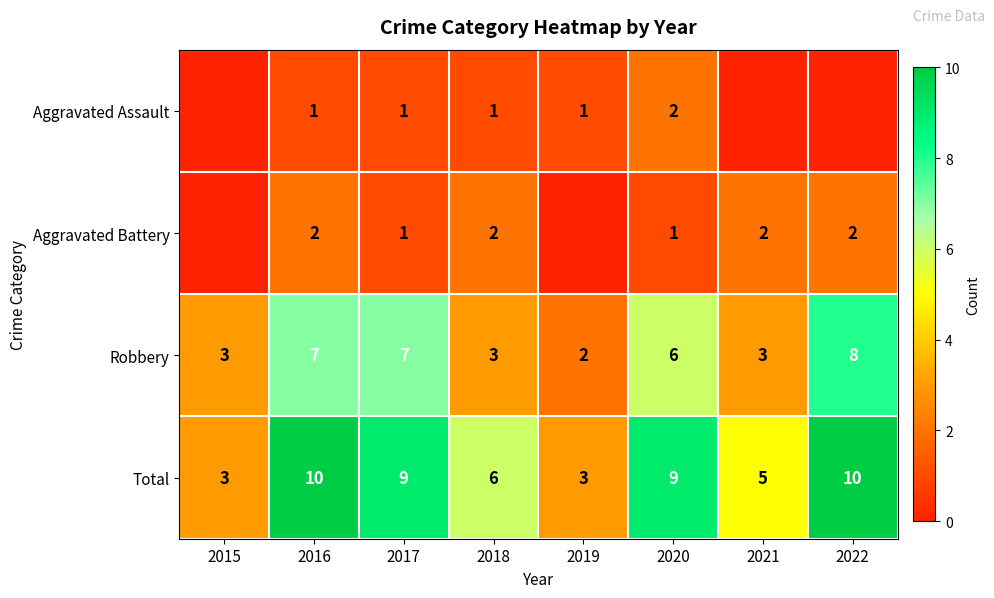

Is the value of Total at 2018 greater than the value of Aggravated Assault at 2020?

Yes